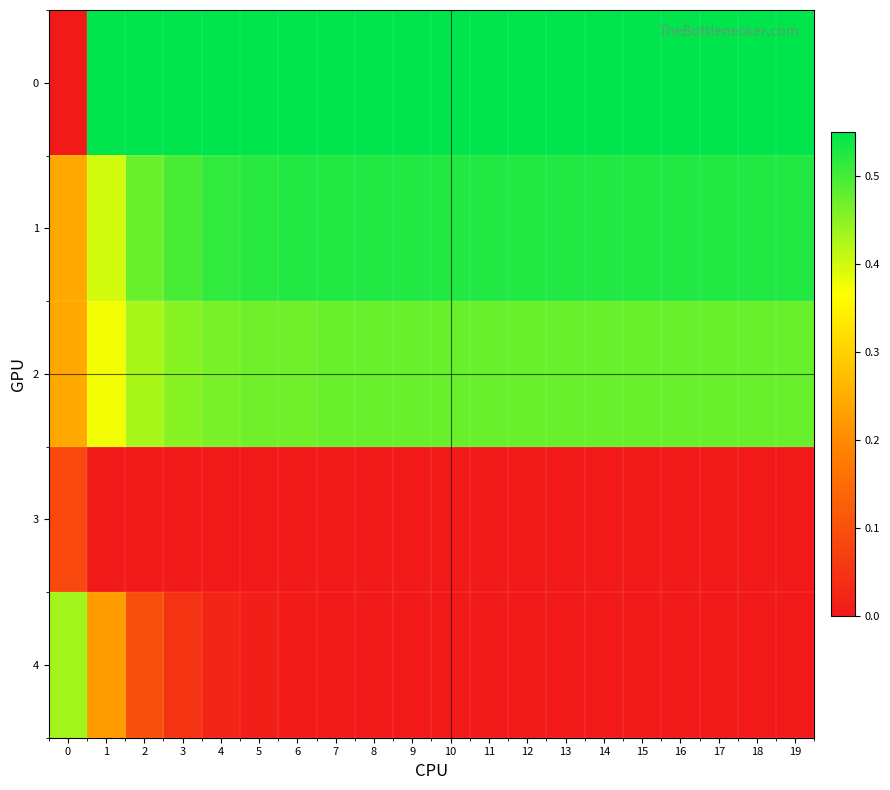

What is the spread (max minus min) of values at 6?

60.0